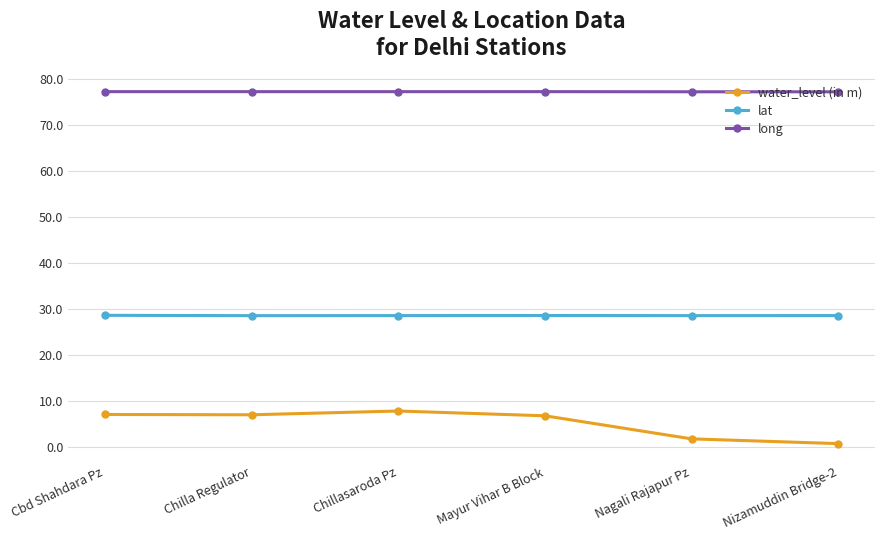

What is the difference between the highest and lowest values at Mayur Vihar B Block?

70.5